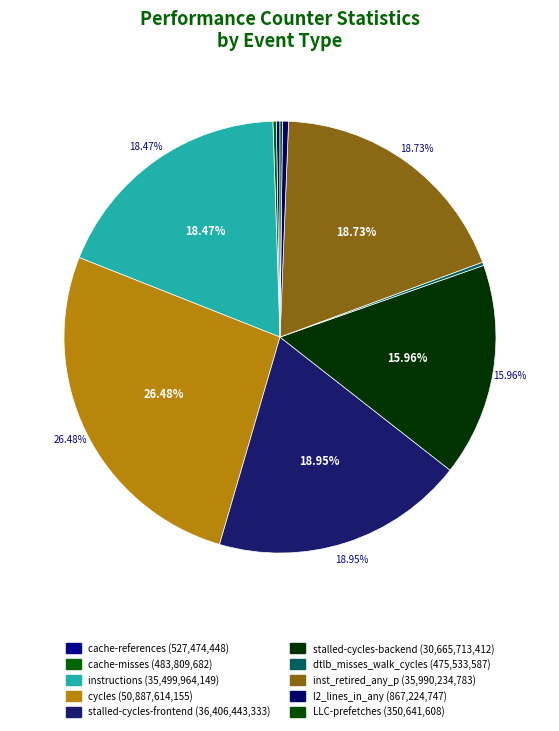

What percentage do inst_retired_any_p and instructions together represent?

37.2%